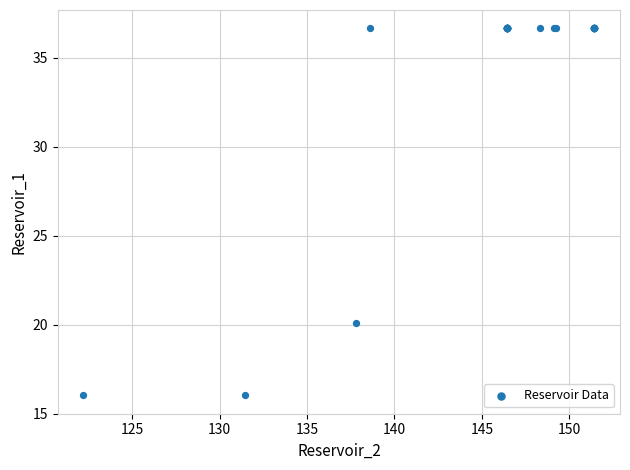

What Y value in the scatter plot is closest to 26?

20.1